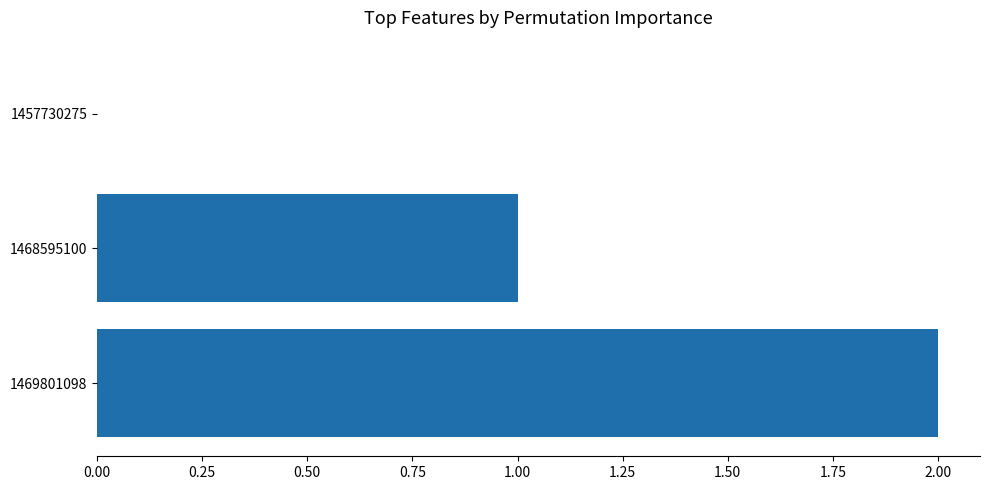

How many values are above zero?

2